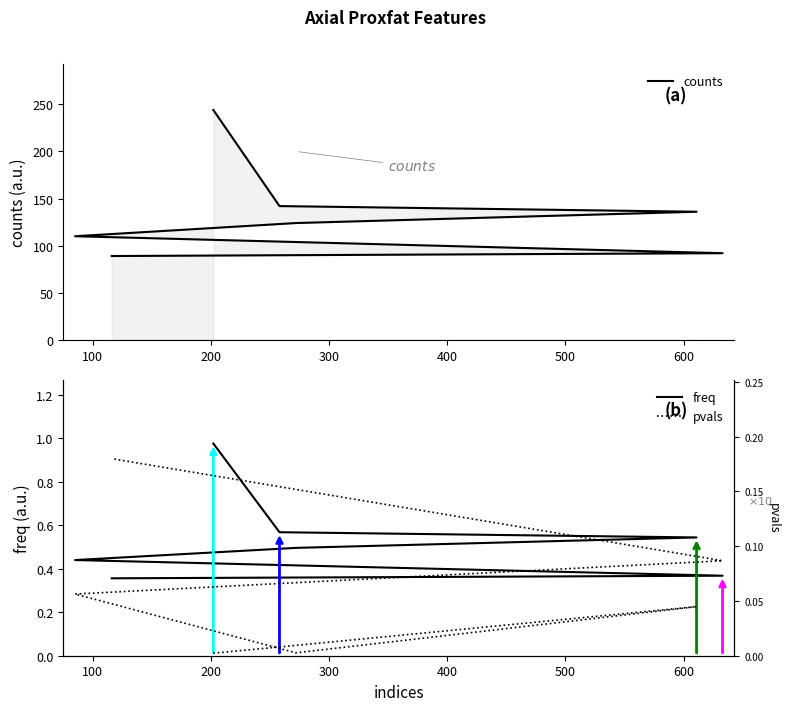

What is the difference between the second highest and minimum values in the freq series?

0.2